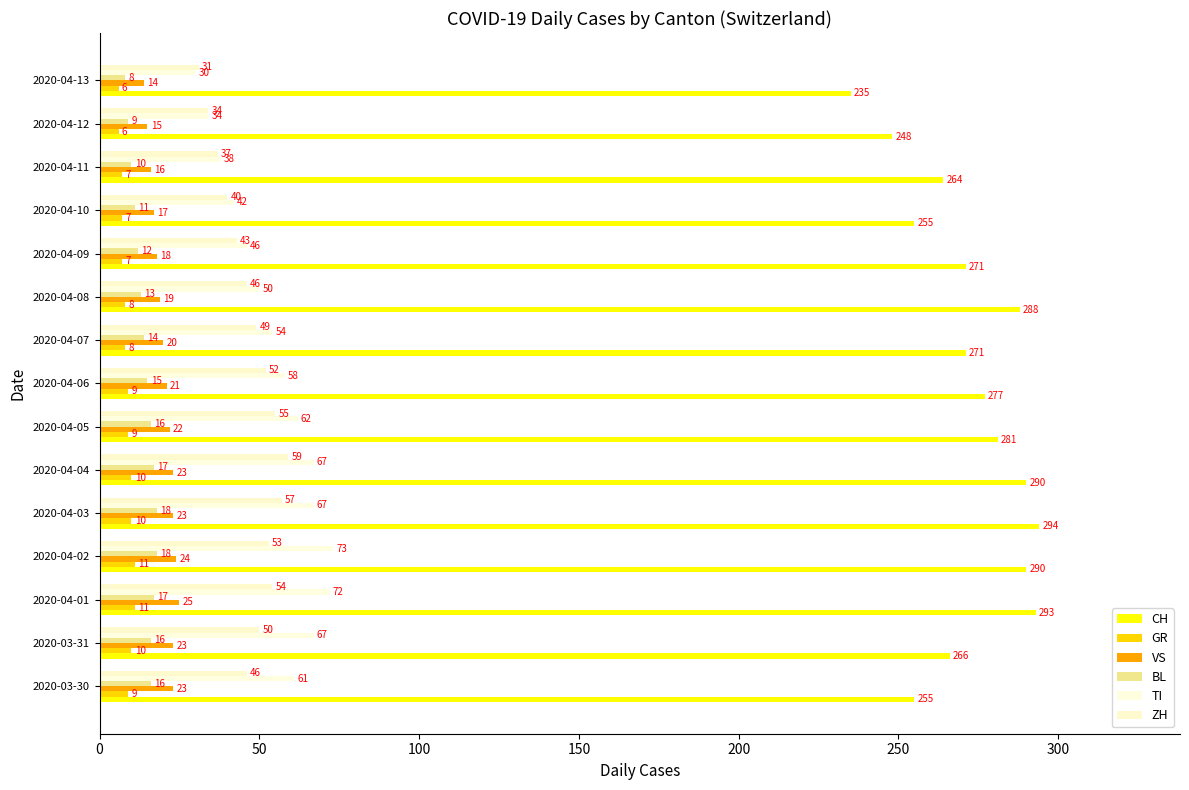

At which category is the sum across all series the highest?

2020-04-01